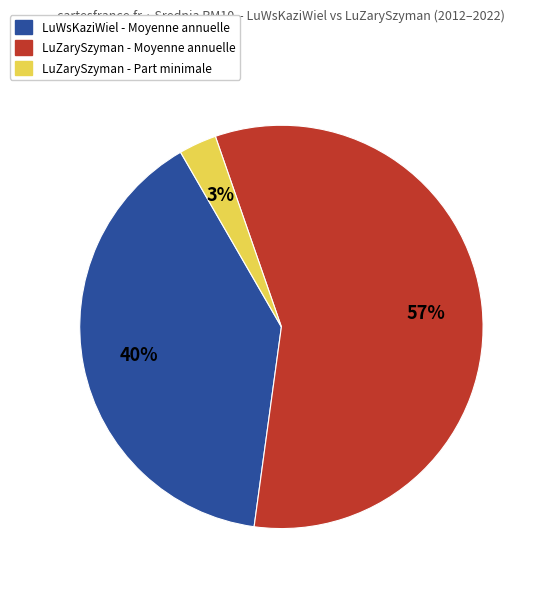

To the nearest percent, what is the average slice percentage?

33%